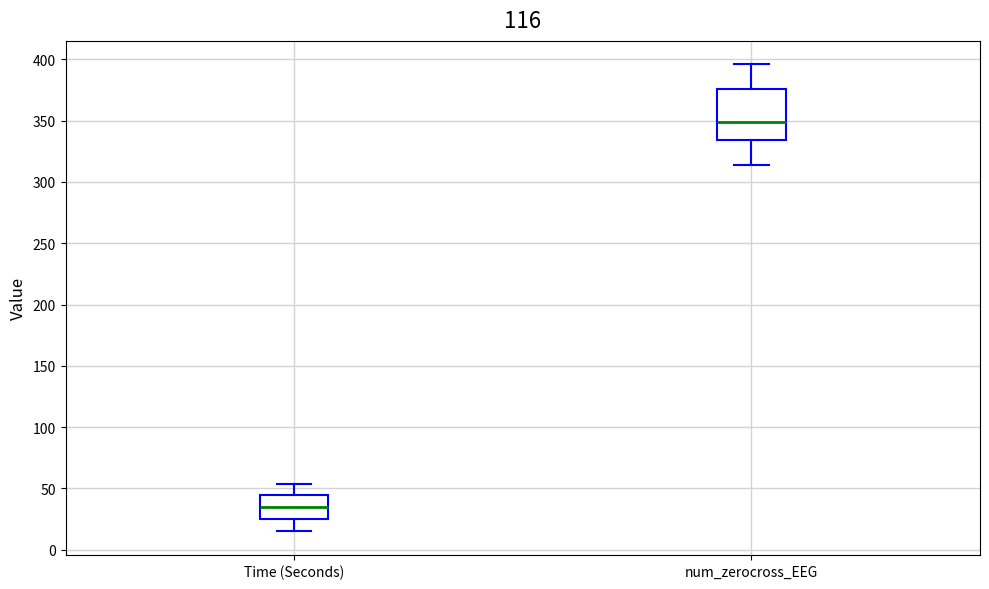

Reading left to right, read every box against the y-axis: the position of its median line, the range the box covers, and the ends of its whiskers. The values are not printed on the chart, so give them approximately, as read against the axis.

Time (Seconds): median 35, box 25 to 45, whiskers 15 to 55
num_zerocross_EEG: median 350, box 335 to 375, whiskers 315 to 395